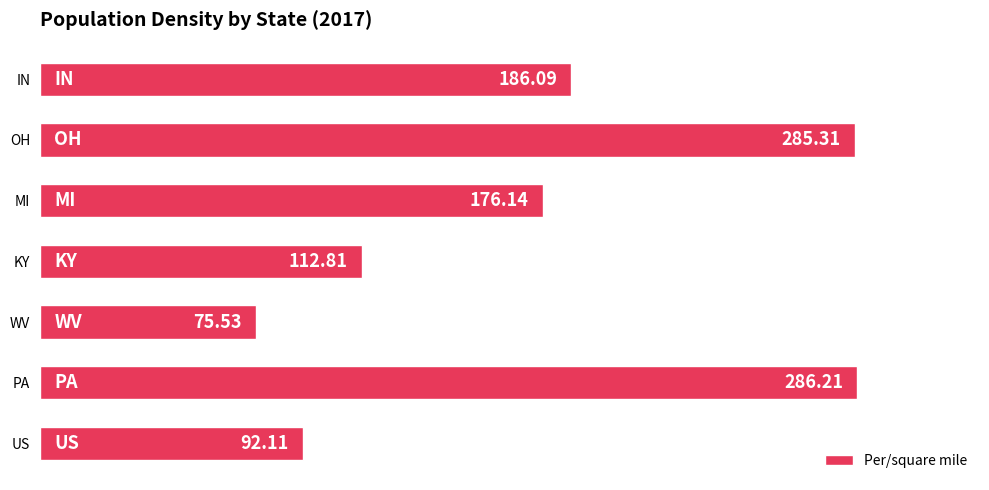

What is the difference between the maximum and minimum values?

210.7